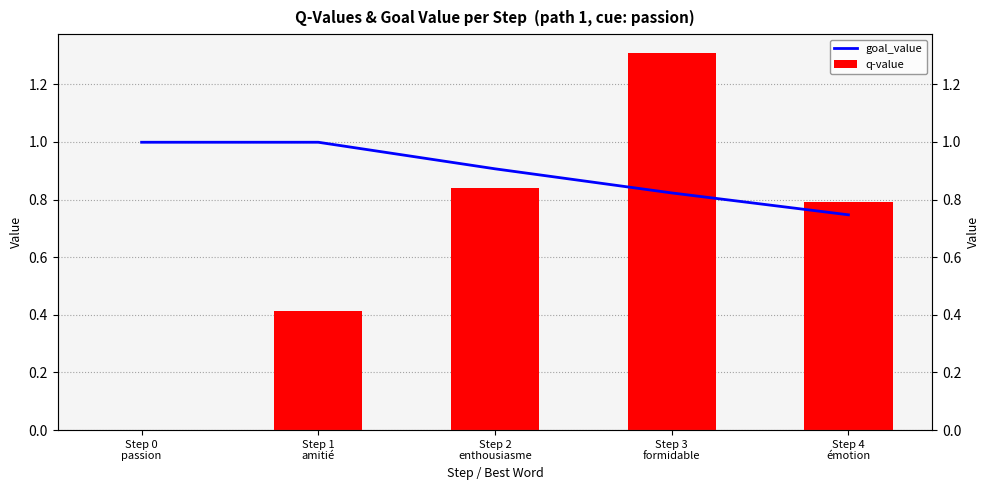

What is the value of the goal_value bar at the 4th from the left?

0.8